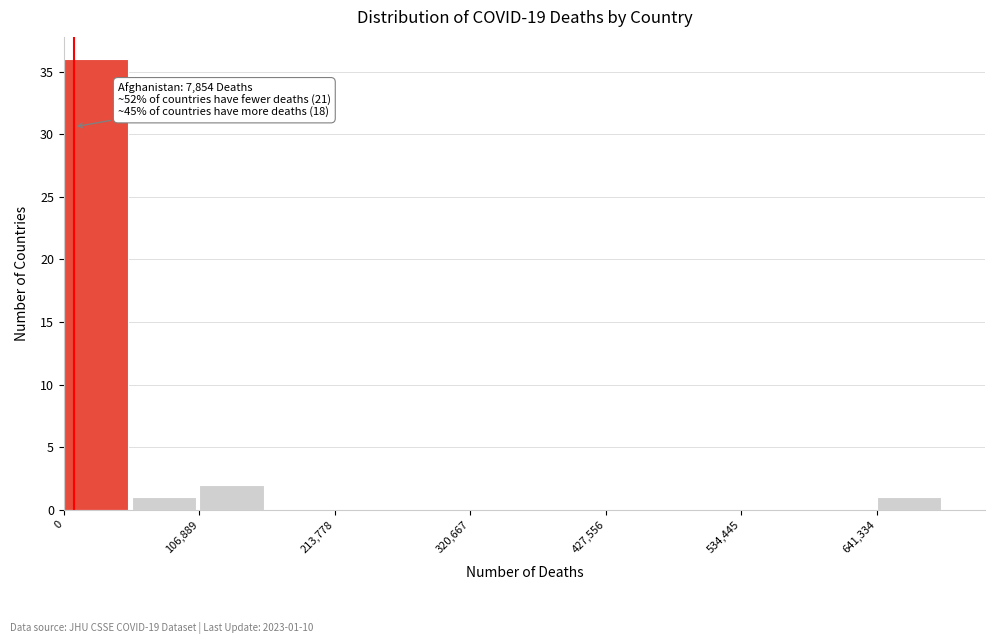

Read against the x-axis, roughly where is the centre of the tallest bar?

20000